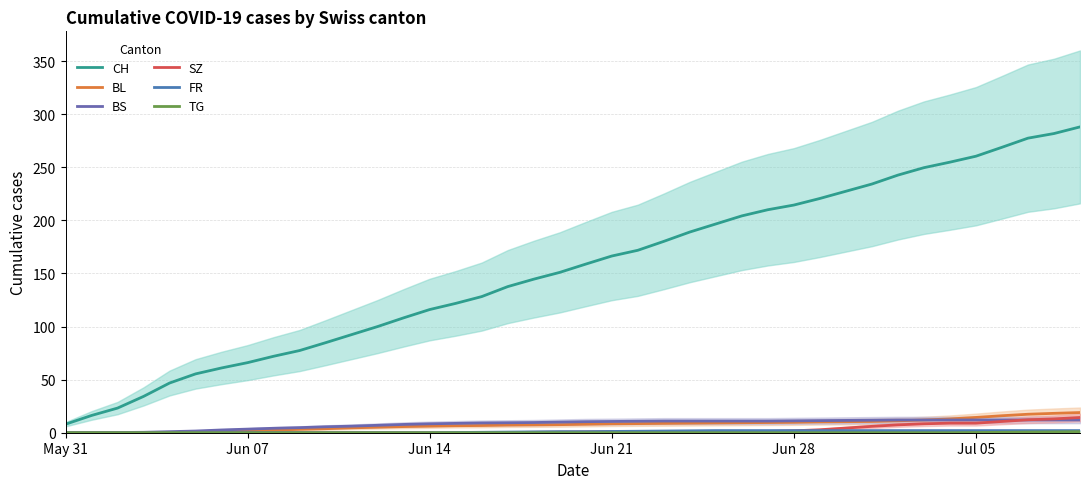

Reading right to left, extract all data points from this chart.

CH: 288.0	281.8	277.4	268.8	260.4	254.8	249.6	242.6	234.2	227.4	220.6	214.4	210.0	204.2	196.6	189.0	180.2	171.8	166.4	158.8	151.0	144.6	137.6	128.2	121.8	116.0	108.2	100.0	92.4	84.8	77.4	72.0	66.0	61.0	55.4	46.8	34.2	23.2	16.2	8.0
BL: 19.0	18.2	17.4	16.0	14.4	13.0	12.0	11.2	10.6	10.4	10.2	9.8	9.6	9.4	9.2	9.0	8.8	8.6	8.4	8.0	7.6	7.4	7.2	6.8	6.6	6.2	5.8	5.2	4.6	3.8	3.2	2.4	1.6	1.0	0.6	0.2	0.0	0.0	0.0	0.0
BS: 12.0	12.0	12.0	12.0	12.0	12.0	12.0	12.0	11.8	11.6	11.4	11.2	11.0	11.0	11.0	11.0	11.0	10.8	10.6	10.4	10.0	9.6	9.4	9.2	8.8	8.4	7.8	7.0	6.2	5.6	4.8	4.2	3.4	2.6	1.6	1.0	0.4	0.2	0.0	0.0
SZ: 14.3	13.0	12.2	10.6	9.0	9.0	8.4	7.4	6.0	4.4	2.8	1.8	1.2	1.0	1.0	1.0	1.0	1.0	1.0	0.8	0.6	0.4	0.2	0.0	0.0	0.0	0.0	0.0	0.0	0.0	0.0	0.0	0.0	0.0	0.0	0.0	0.0	0.0	0.0	0.0
FR: 2.0	2.0	2.0	2.0	2.0	2.0	2.0	2.0	2.0	2.0	2.0	2.0	2.0	2.0	2.0	1.8	1.6	1.4	1.2	1.0	1.0	0.8	0.6	0.4	0.2	0.0	0.0	0.0	0.0	0.0	0.0	0.0	0.0	0.0	0.0	0.0	0.0	0.0	0.0	0.0
TG: 1.0	0.8	0.6	0.4	0.2	0.0	0.0	0.0	0.0	0.0	0.0	0.0	0.0	0.0	0.0	0.0	0.0	0.0	0.0	0.0	0.0	0.0	0.0	0.0	0.0	0.0	0.0	0.0	0.0	0.0	0.0	0.0	0.0	0.0	0.0	0.0	0.0	0.0	0.0	0.0